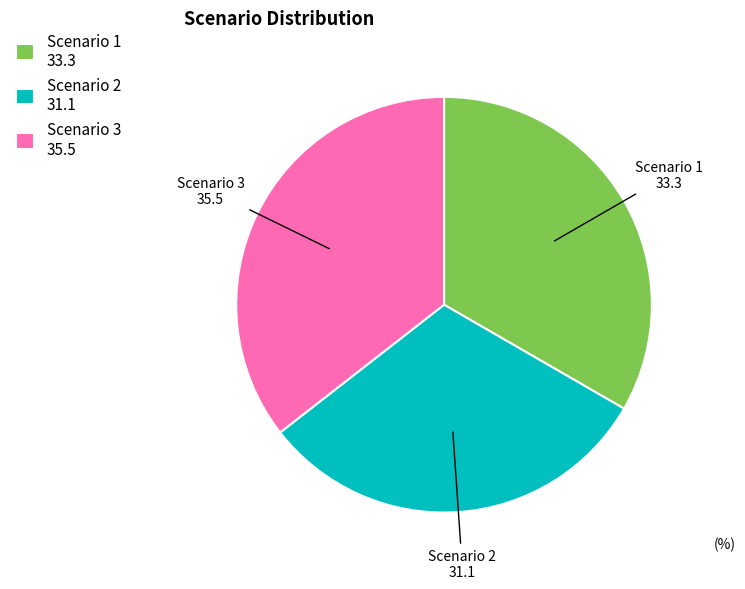

Is it true that Scenario 2 is 31% of the pie?

True